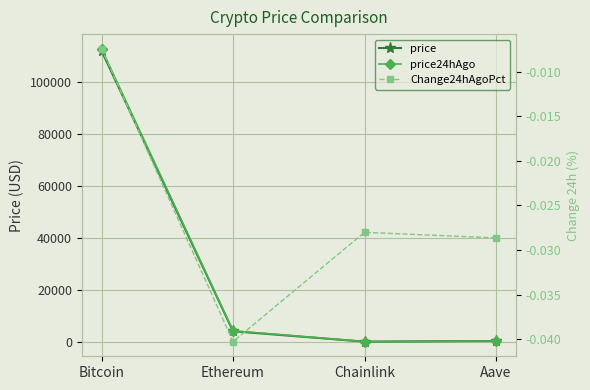

Where does the price series first go above 4012?

Bitcoin